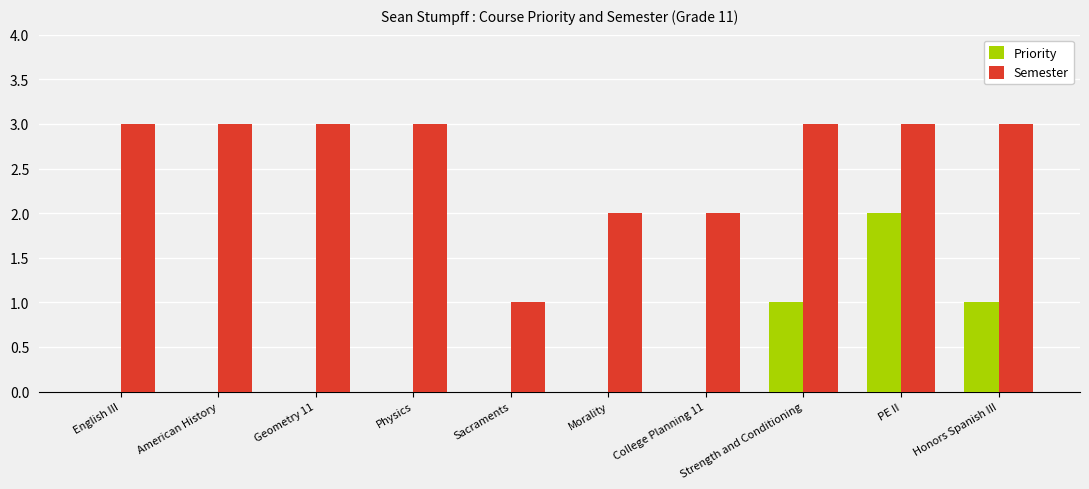

Between English III and Morality, which series saw the biggest shift?

Semester